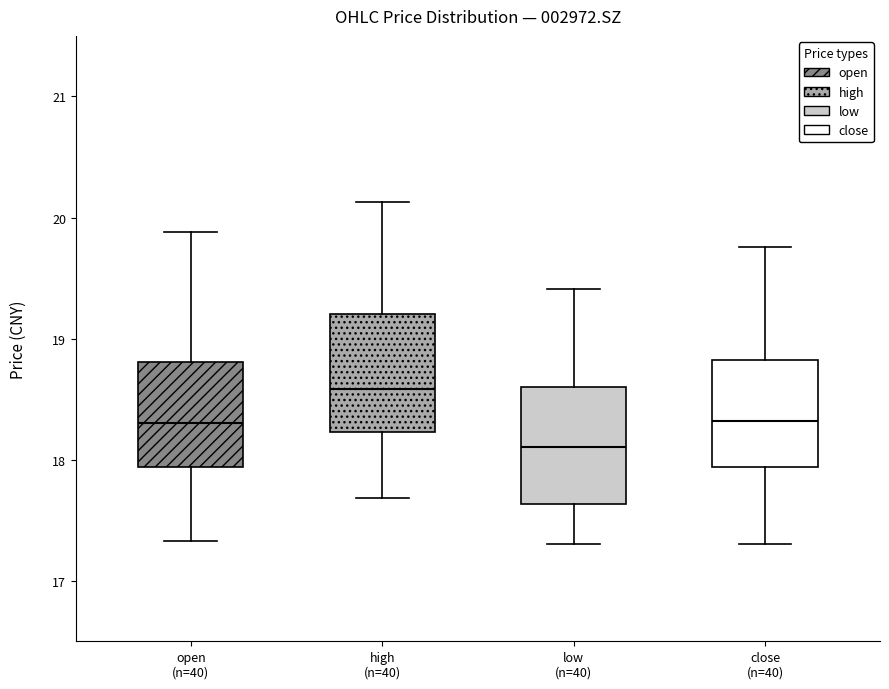

Where does the upper whisker of the box for close (n=40) end on the y-axis? The values are not printed on the chart, so give them approximately, as read against the axis.

19.8